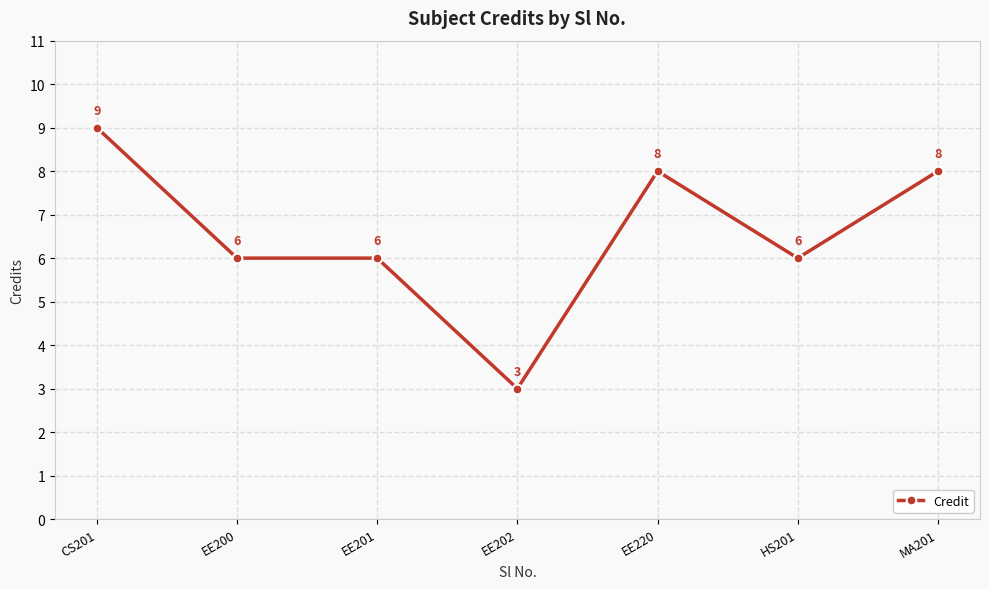

What value does the data have at CS201?

9